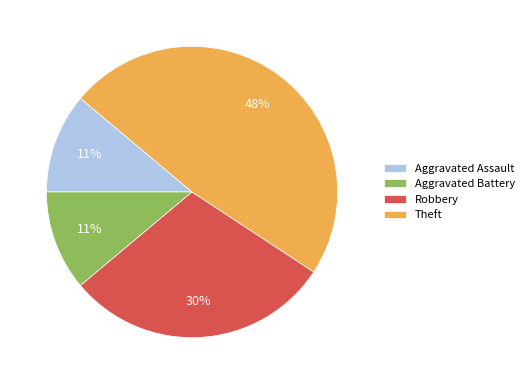

What percentage is the Robbery slice, to the nearest percent?

30%